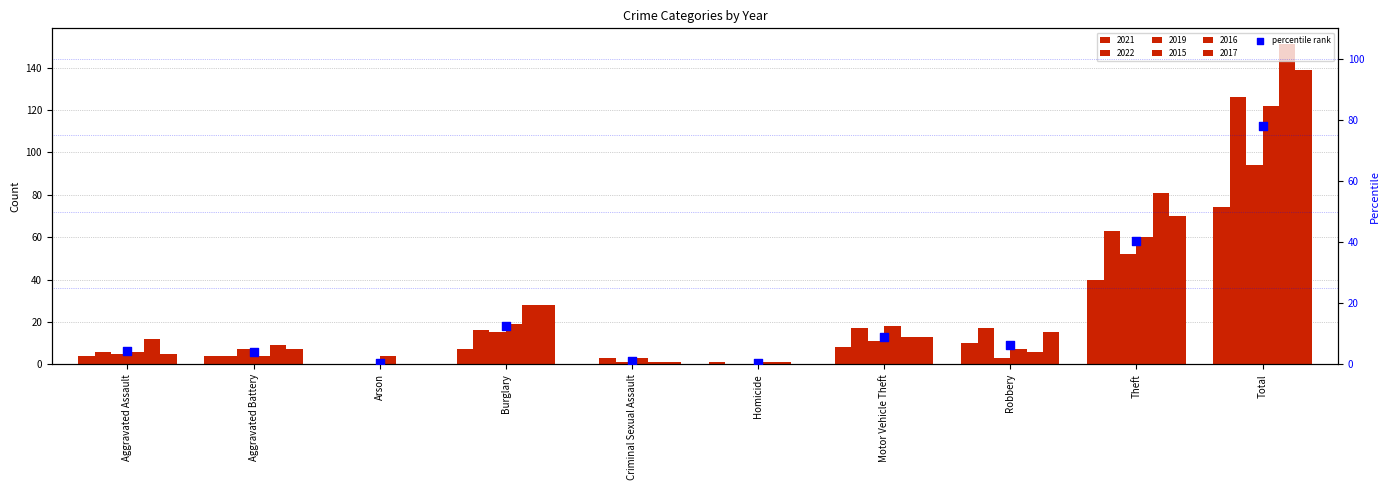

What is the change in value from Aggravated Assault to Aggravated Battery?

-0.3